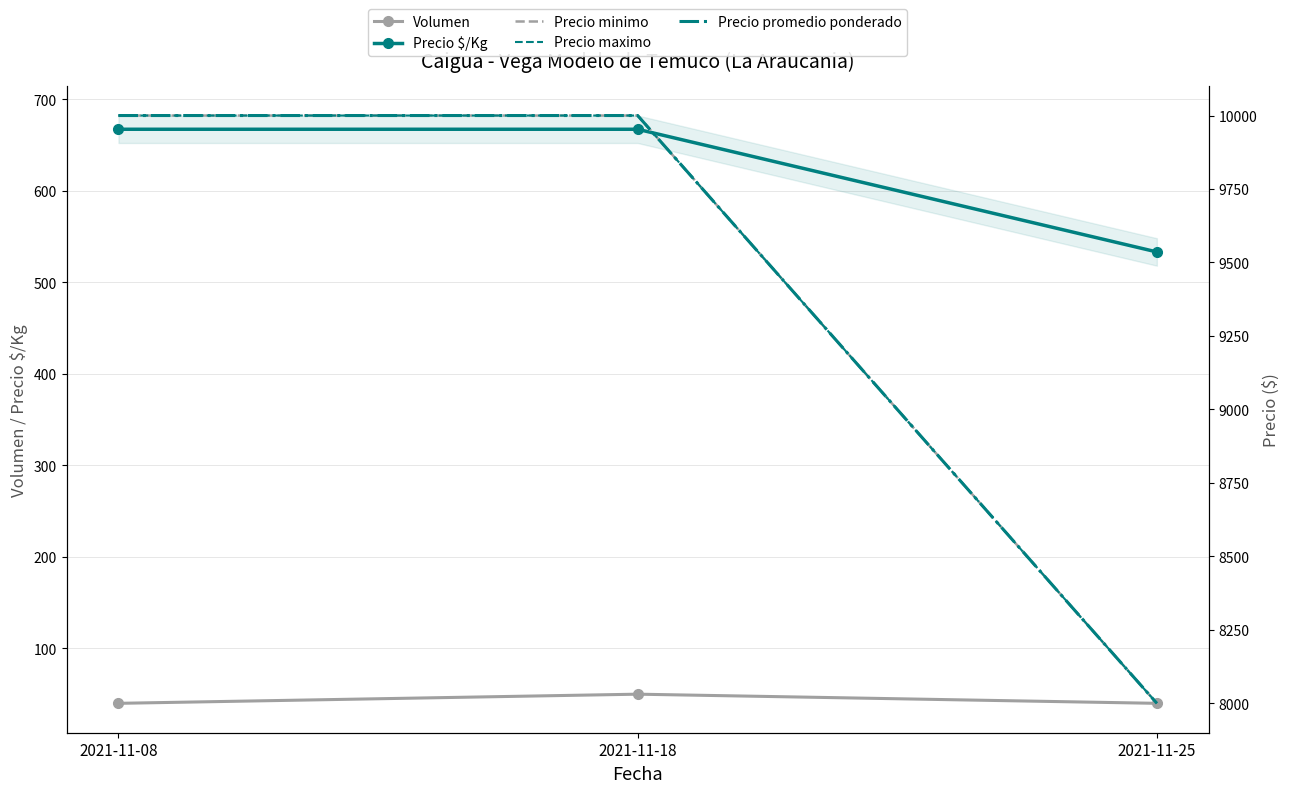

Where is Precio $/Kg nearest to the value 600?

2021-11-08